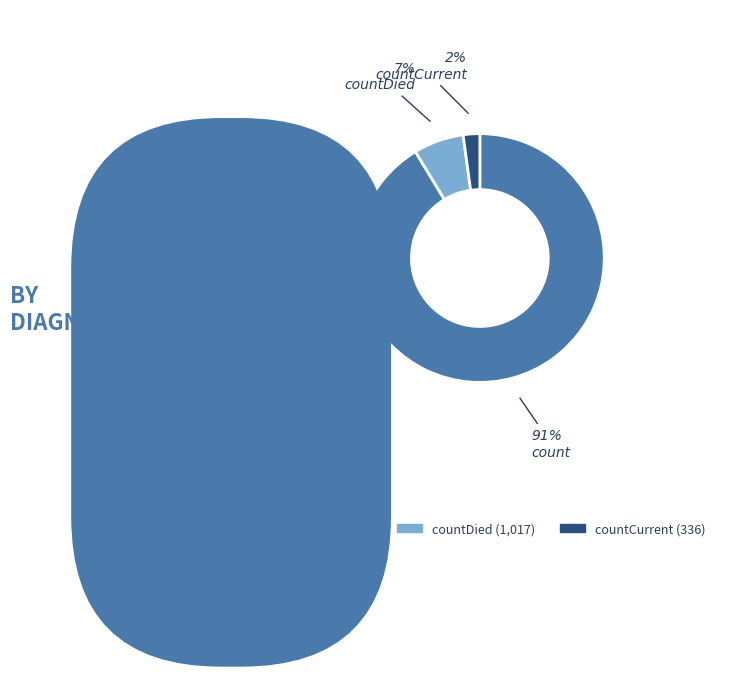

Is it true that count is 76% of the pie?

False